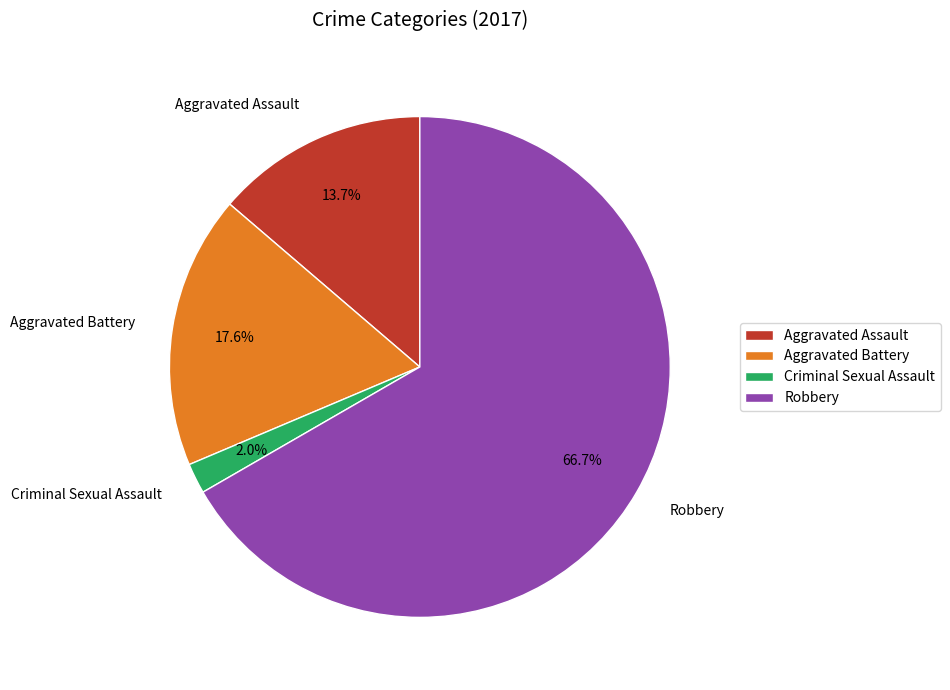

What portion of the pie excludes Robbery?

33.3%